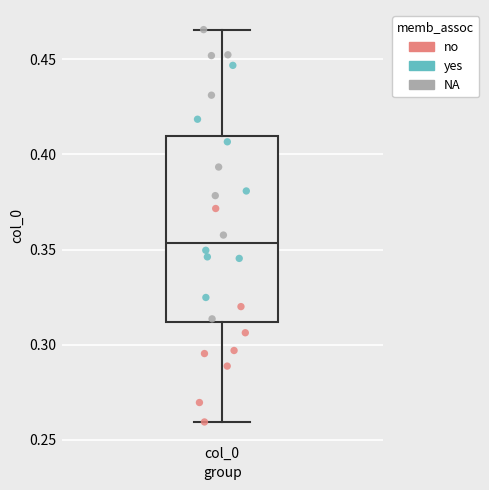

Transcribe this box plot: give where the median line is, the range the box spans, and where the two whiskers end, as read against the y-axis. The values are not printed on the chart, so give them approximately, as read against the axis.

median 0.355, box 0.310 to 0.410, whiskers 0.260 to 0.465